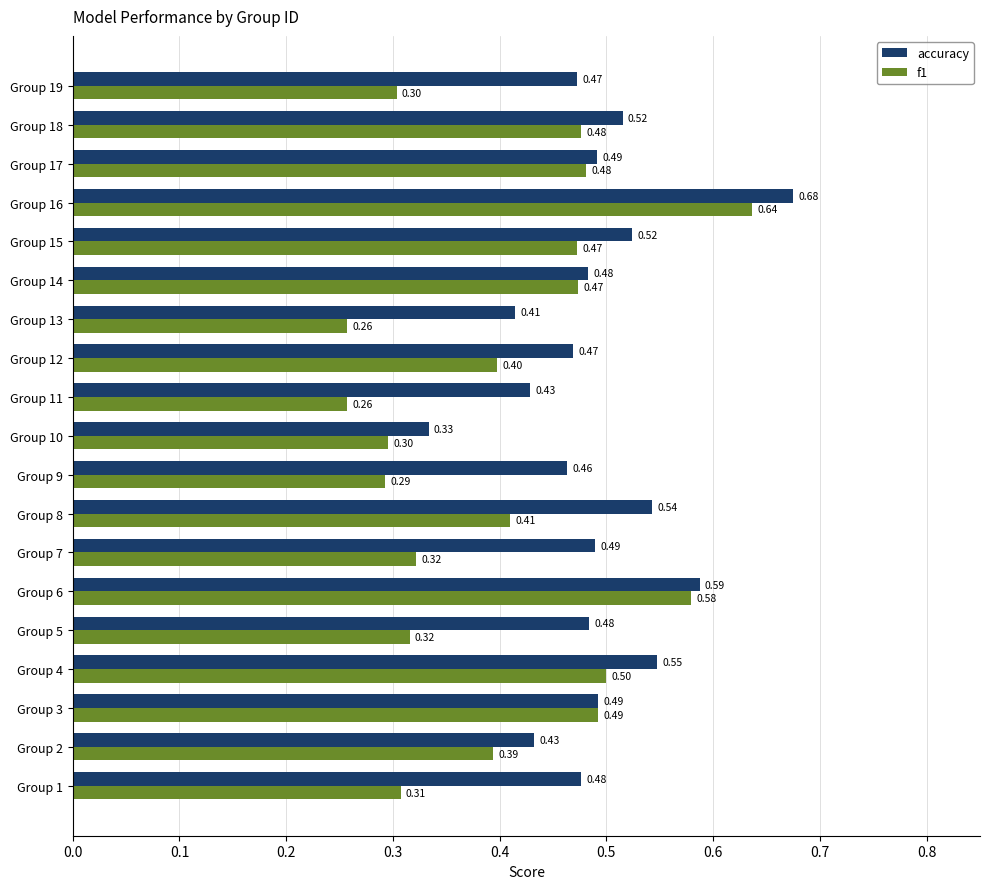

List the series in order of their overall mean, lowest first.

f1, accuracy